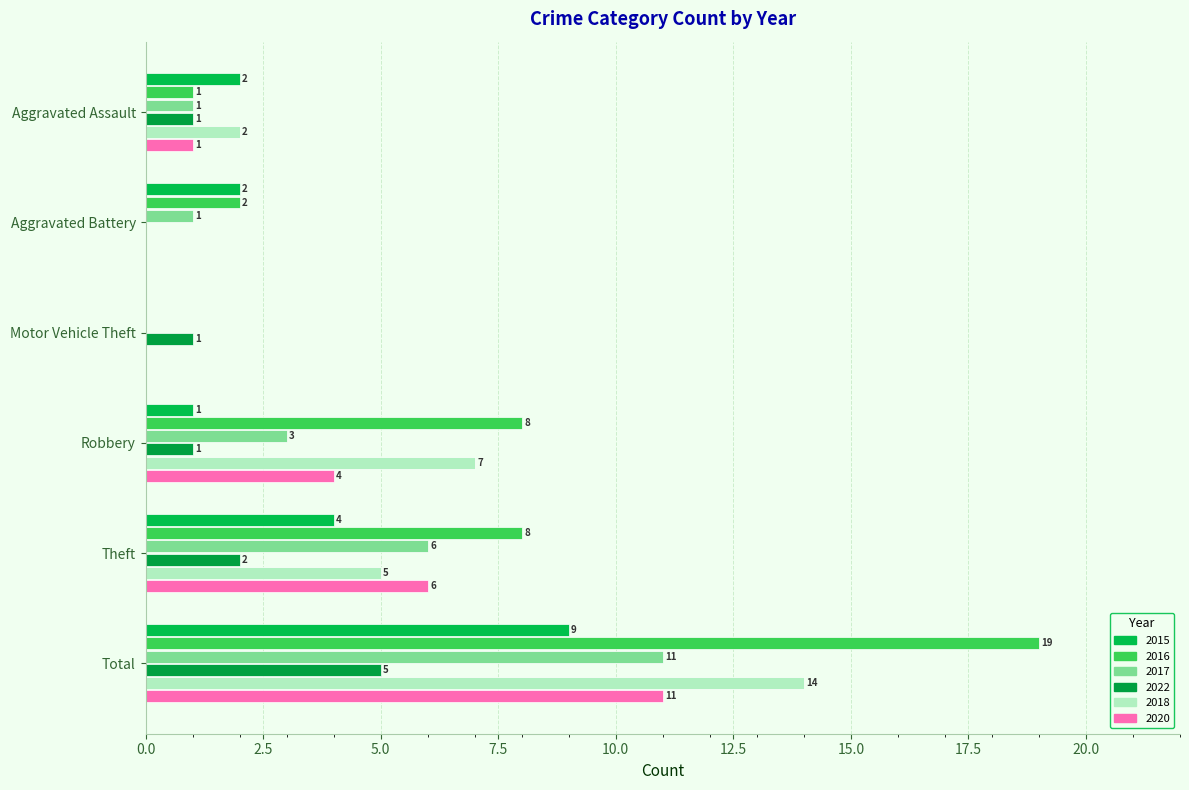

What is the difference between the maximum and minimum values in the 2017 series?

11